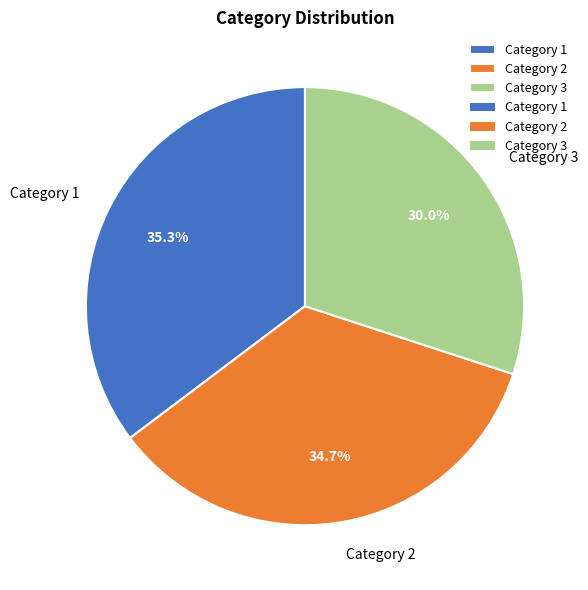

Is there any slice that represents more than half of the pie?

No